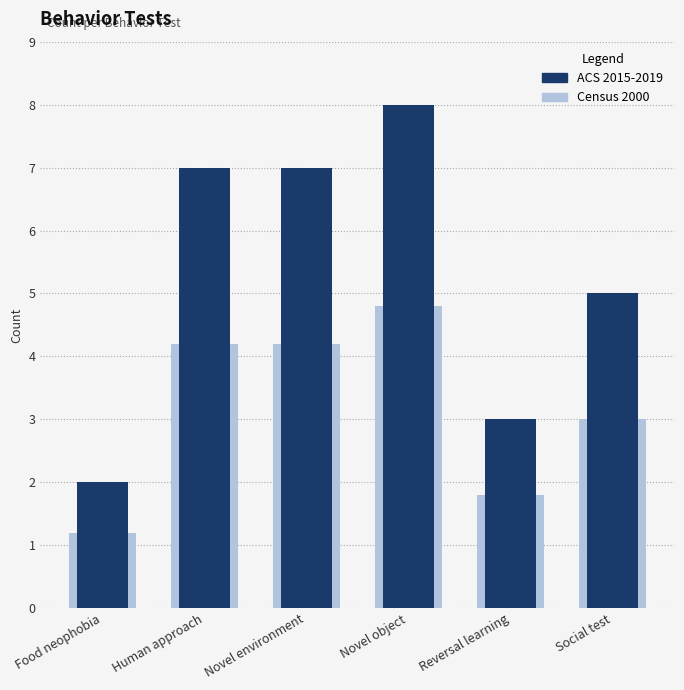

The Census 2000 series shows 1.8 at Reversal learning. True or false?

True